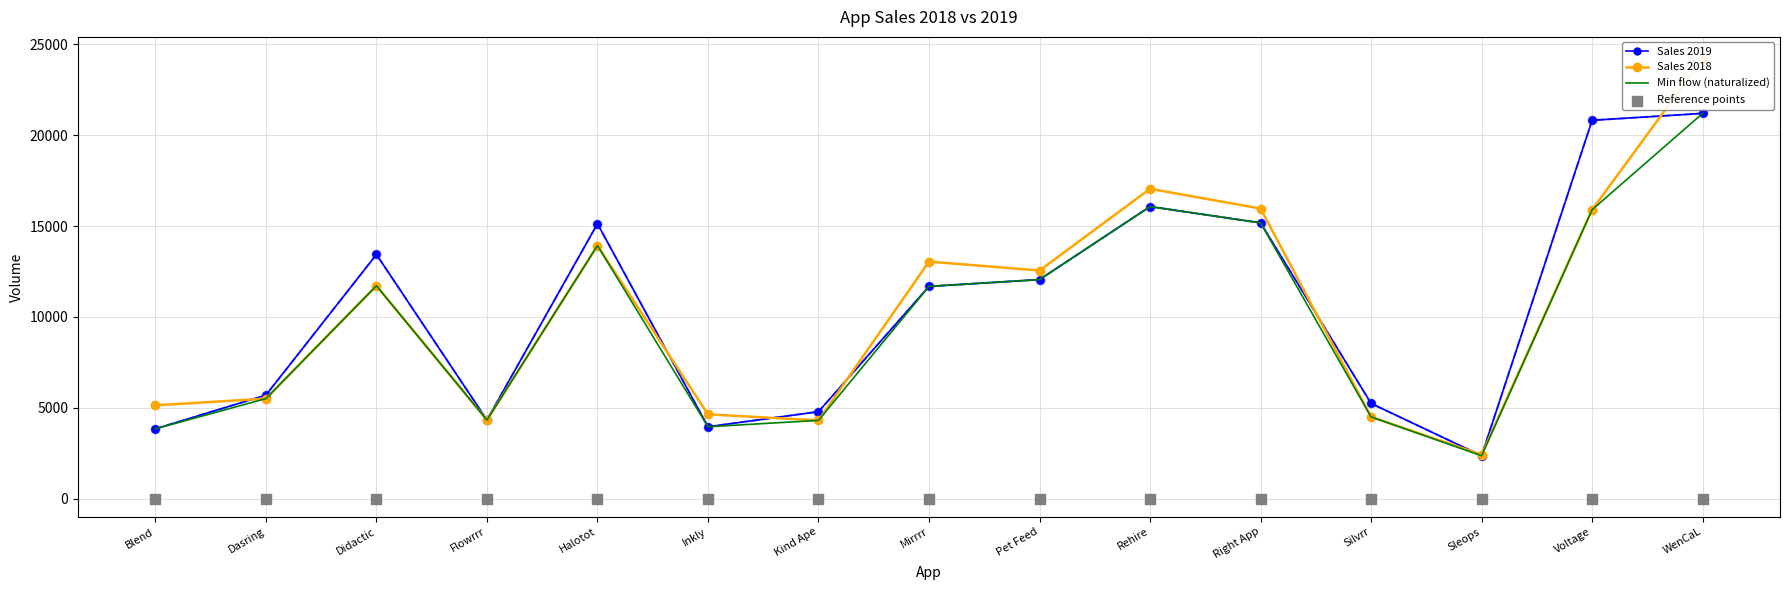

Which series has the largest Y range (max minus min)?

Sales 2018